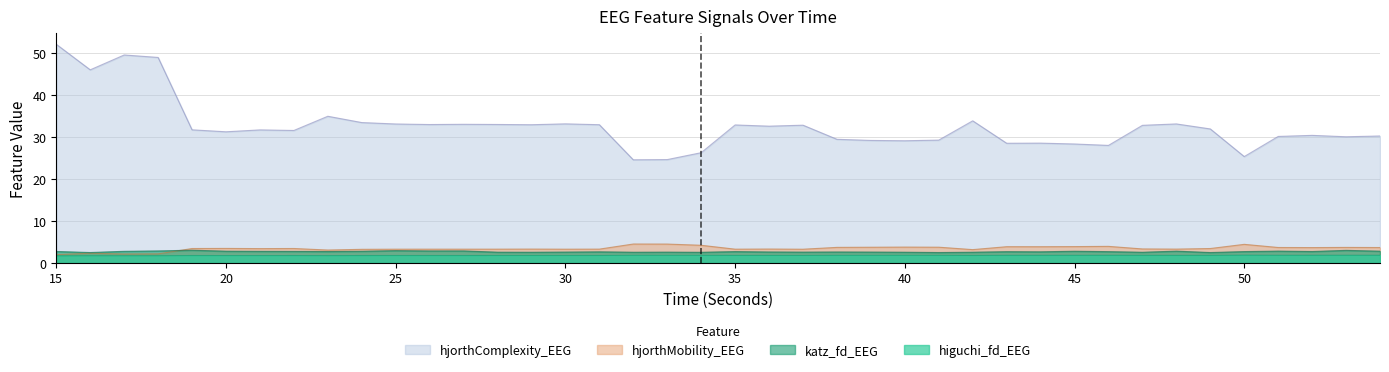

List the series in order of their peak value, highest first.

hjorthComplexity_EEG, hjorthMobility_EEG, katz_fd_EEG, higuchi_fd_EEG